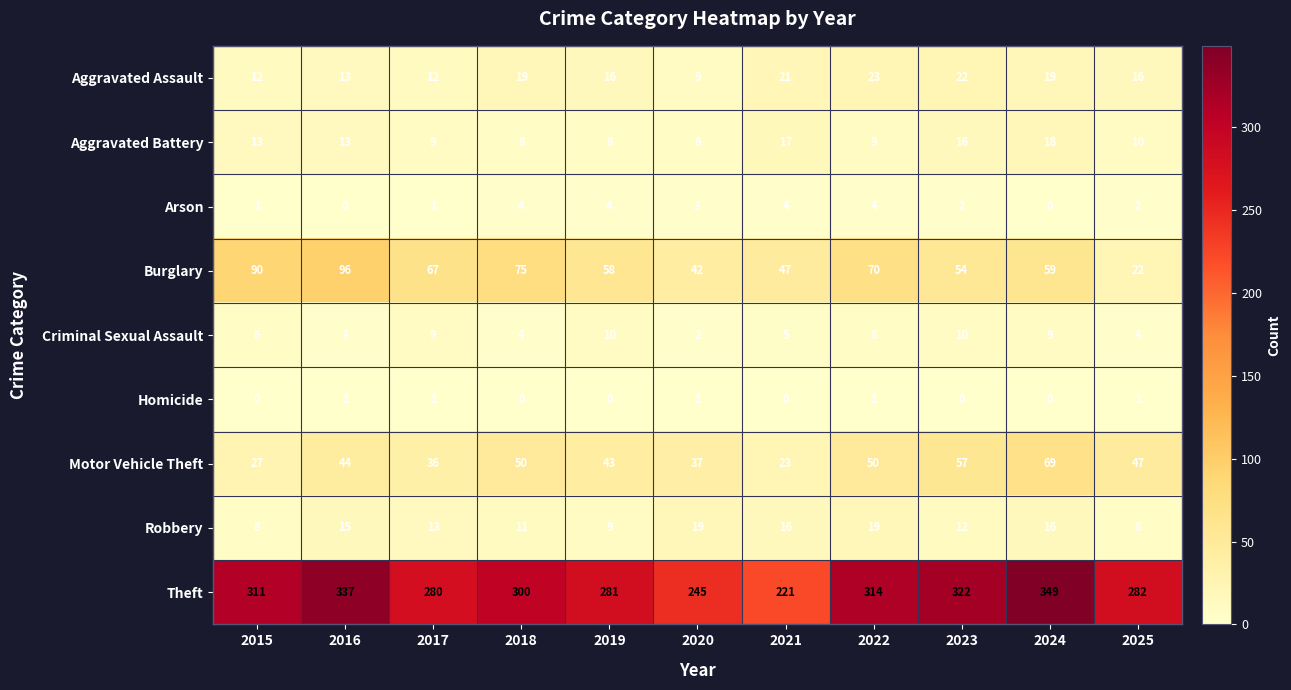

Which series has the widest spread of values?

Theft